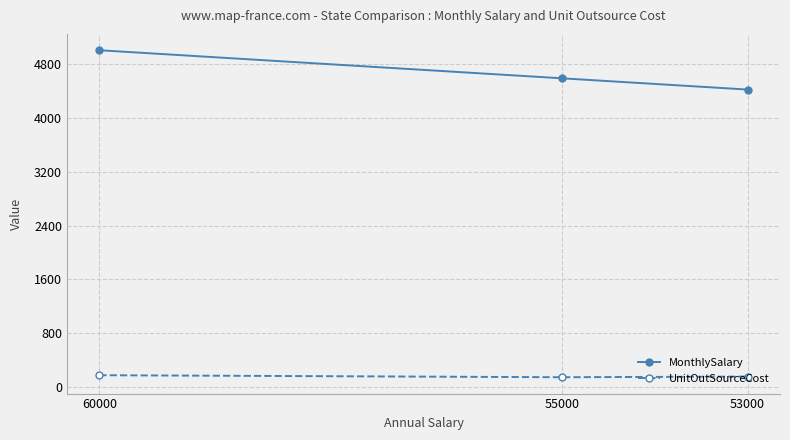

Does the chart have visible grid lines?

Yes